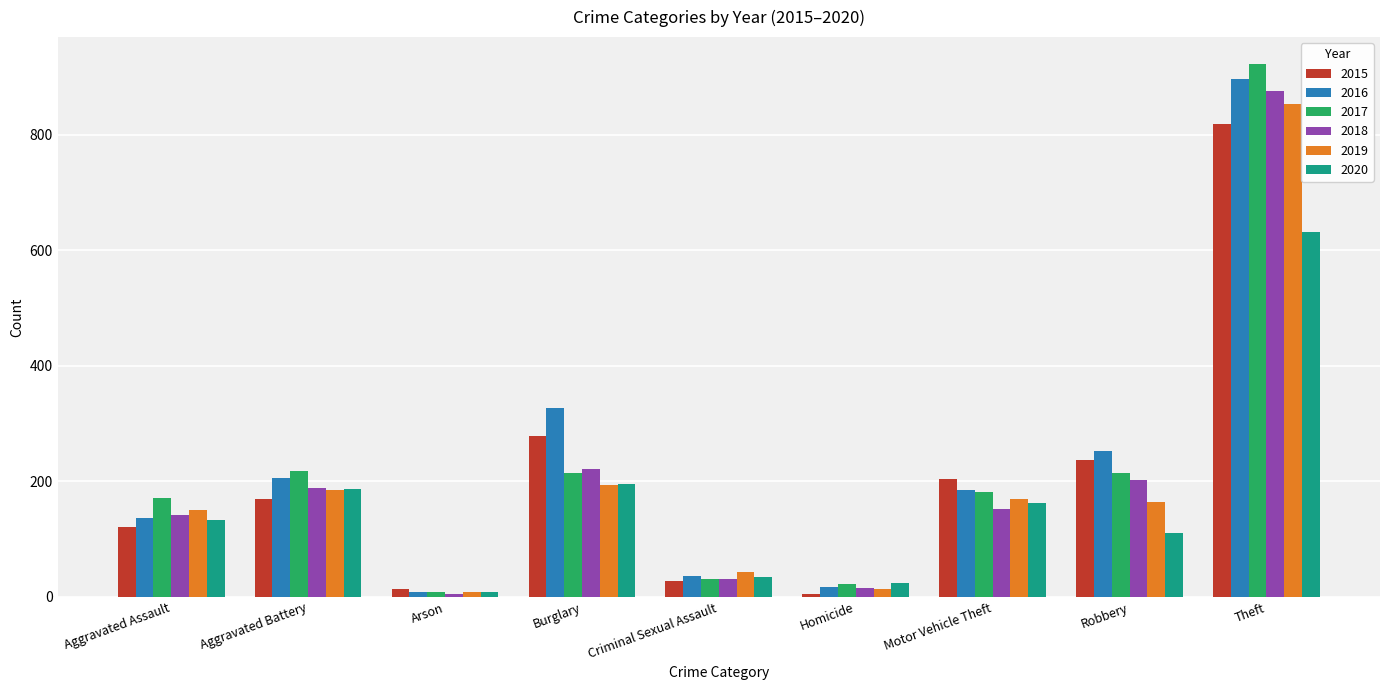

What is the average value of the 2020 series?

166